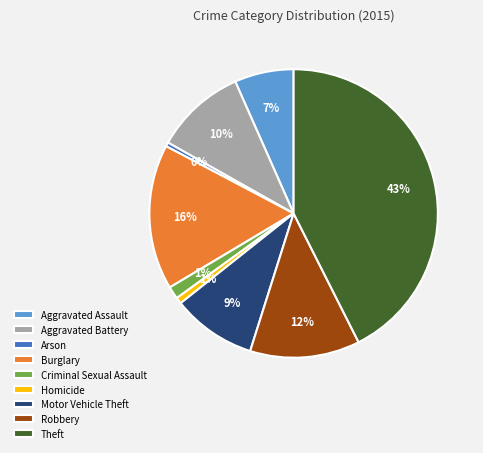

To the nearest percent, what portion does Criminal Sexual Assault represent?

1%